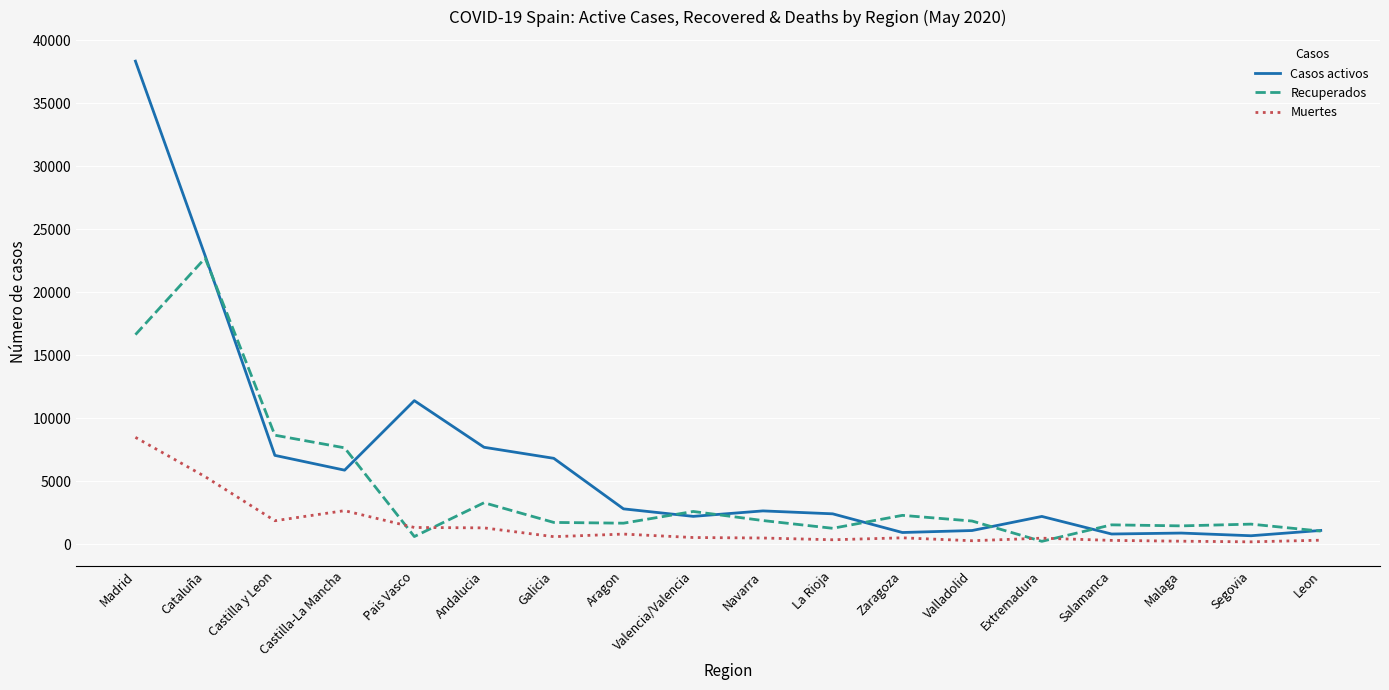

What is the total value across all series at Castilla y Leon?

17520